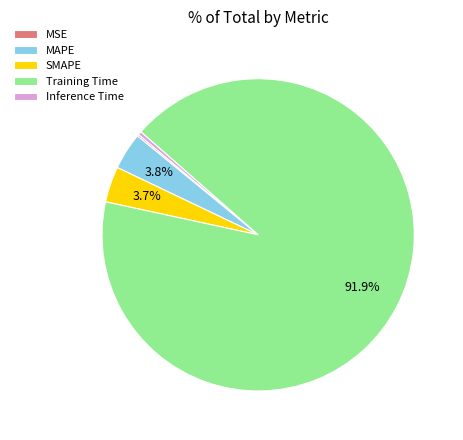

What is the largest slice in the pie chart?

Training Time